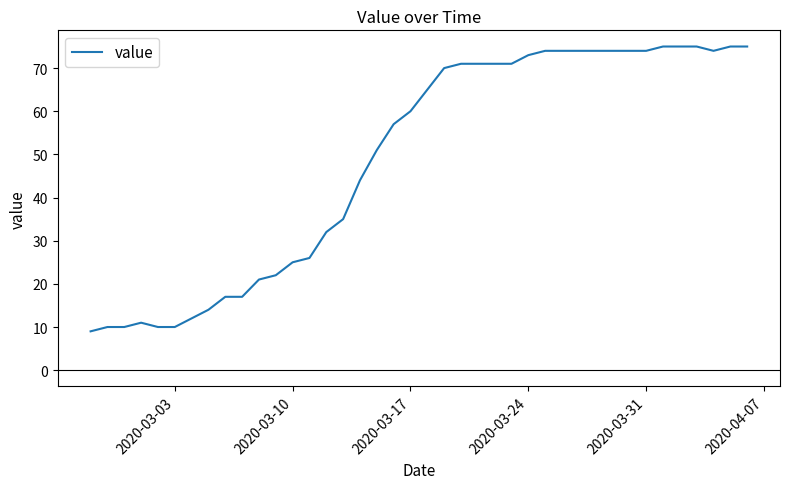

What is the smallest value displayed?

9